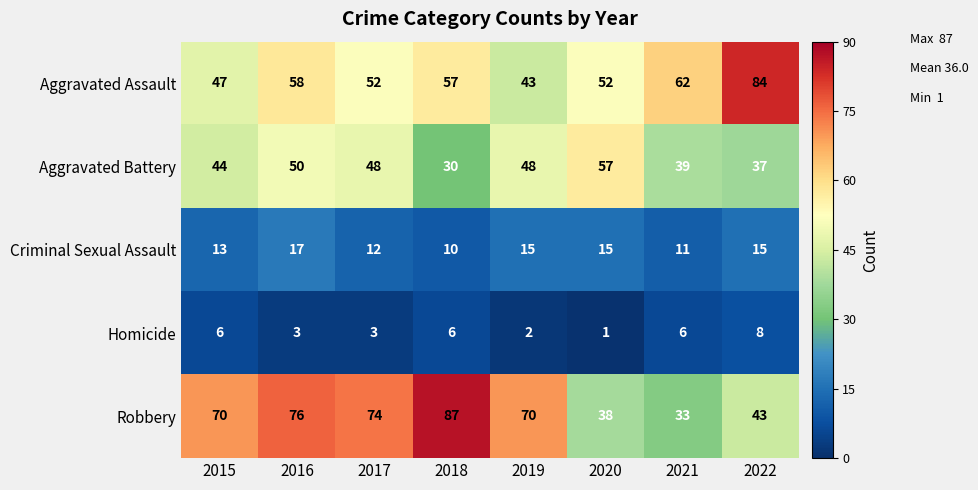

What is the approximate value of Robbery at 2019?

70